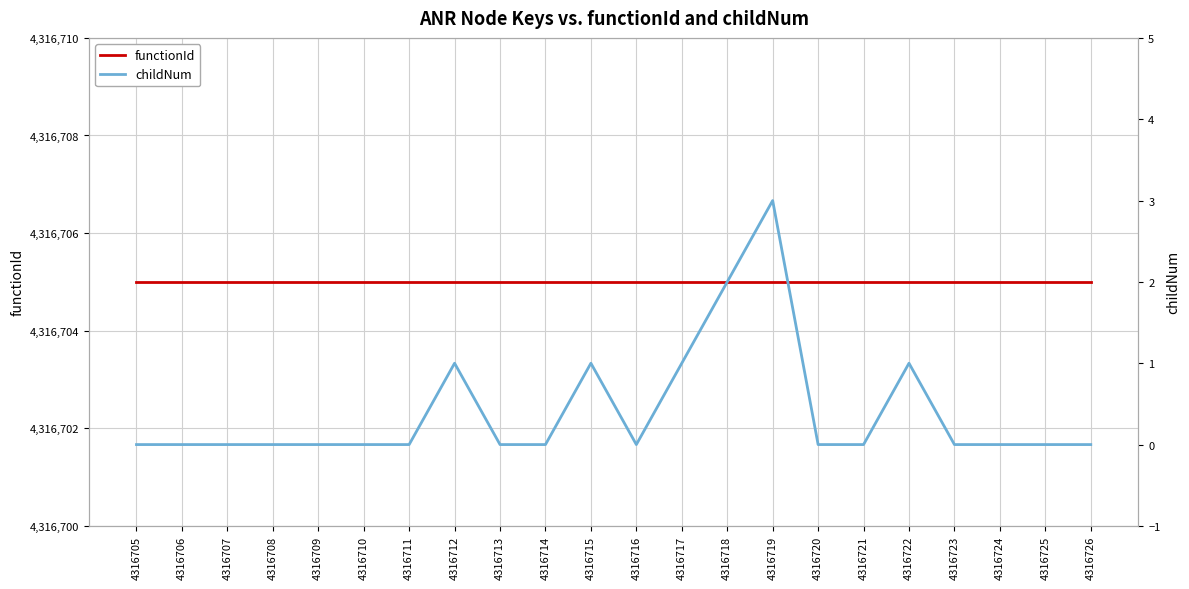

Does the chart display data point markers on the line(s)?

No